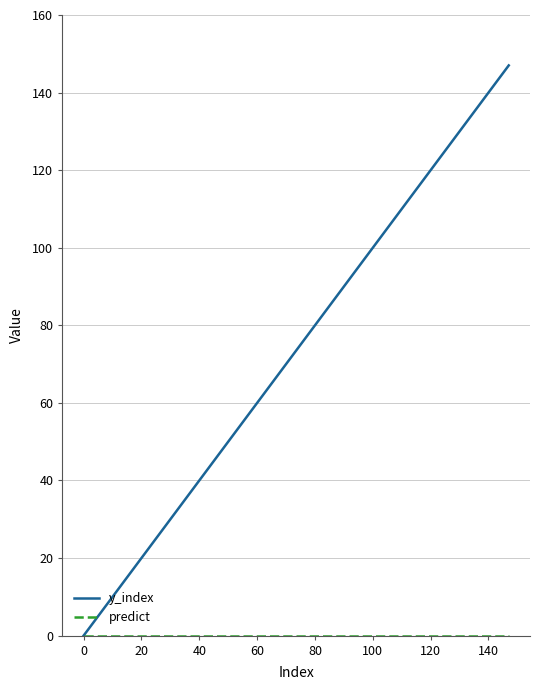

Which series has the largest range (max minus min)?

y_index